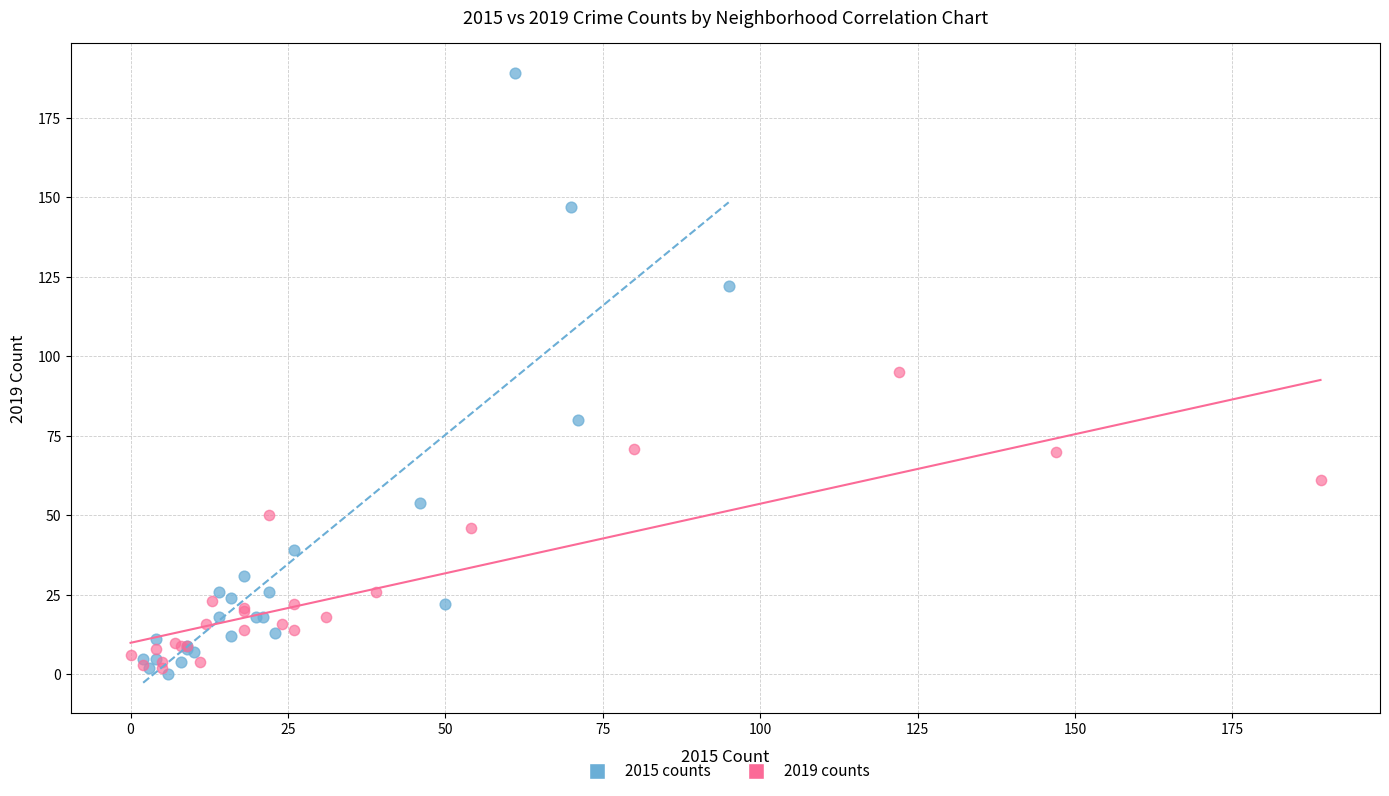

Which series has the widest spread of Y values?

2015 counts